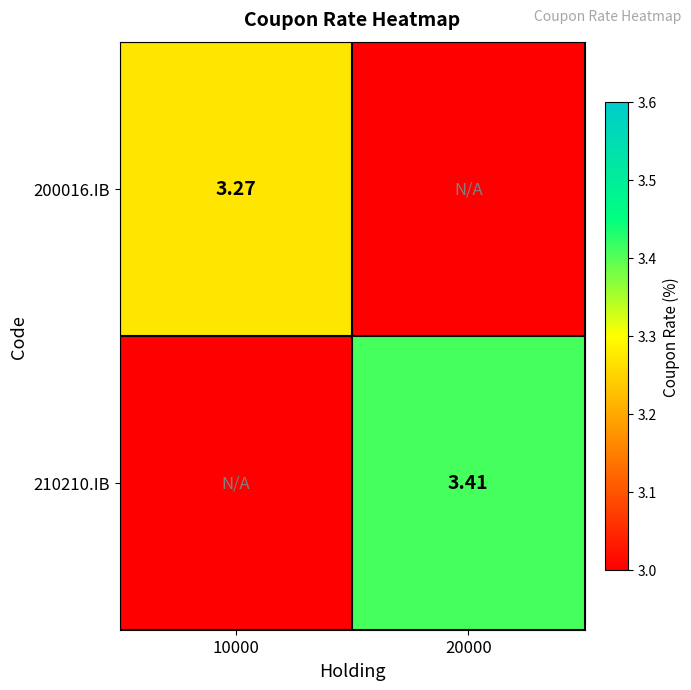

True or false: 210210.IB has a value of 0.0 at 10000.

True